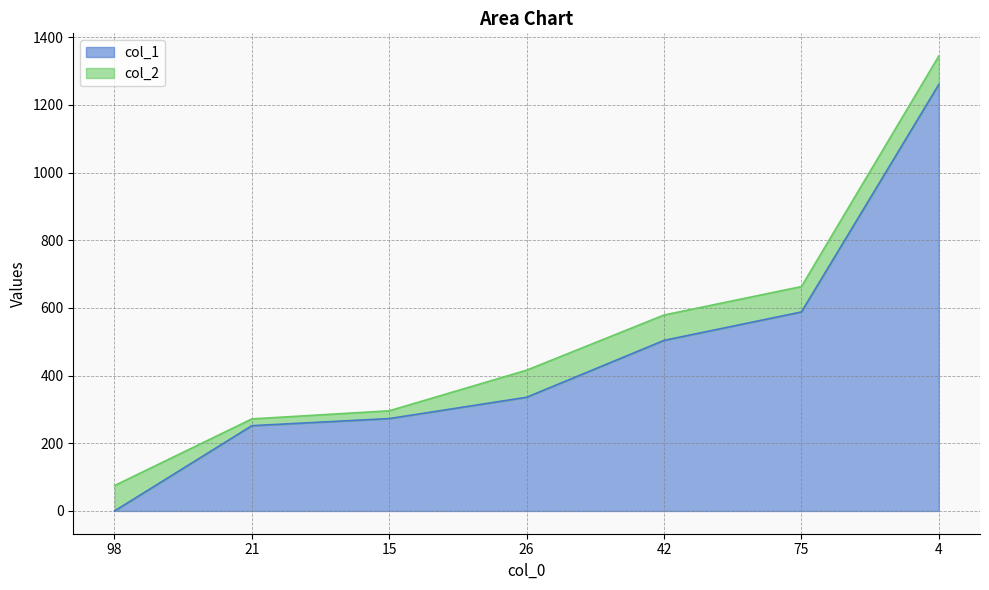

How many data points does each series have?

7